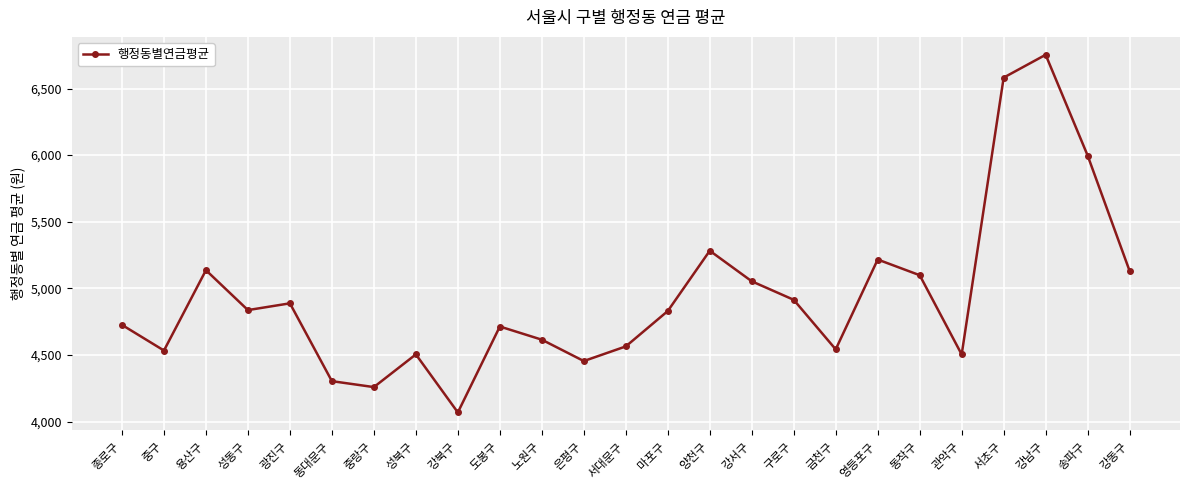

Is it true that the value at 중구 is 7418.6?

False